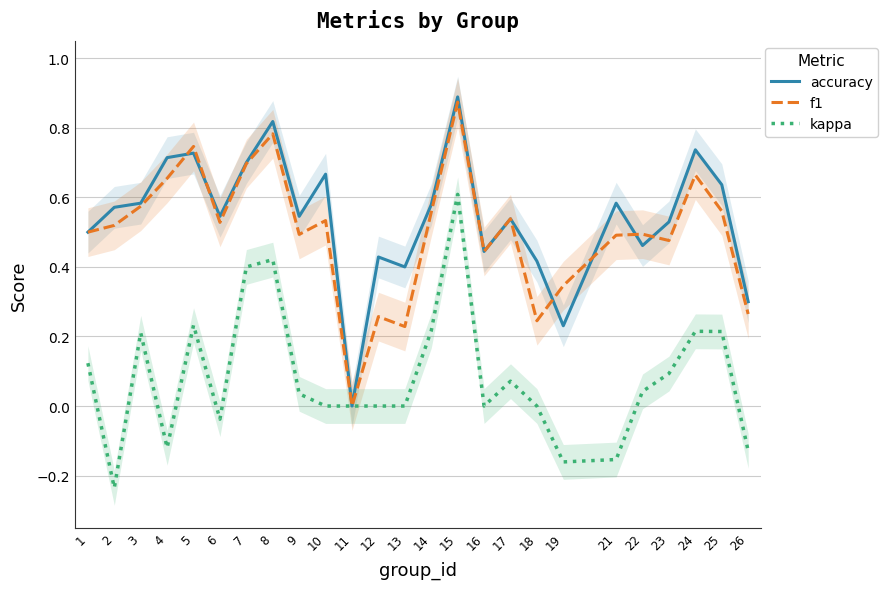

At which category does the chart reach its peak across all series?

15